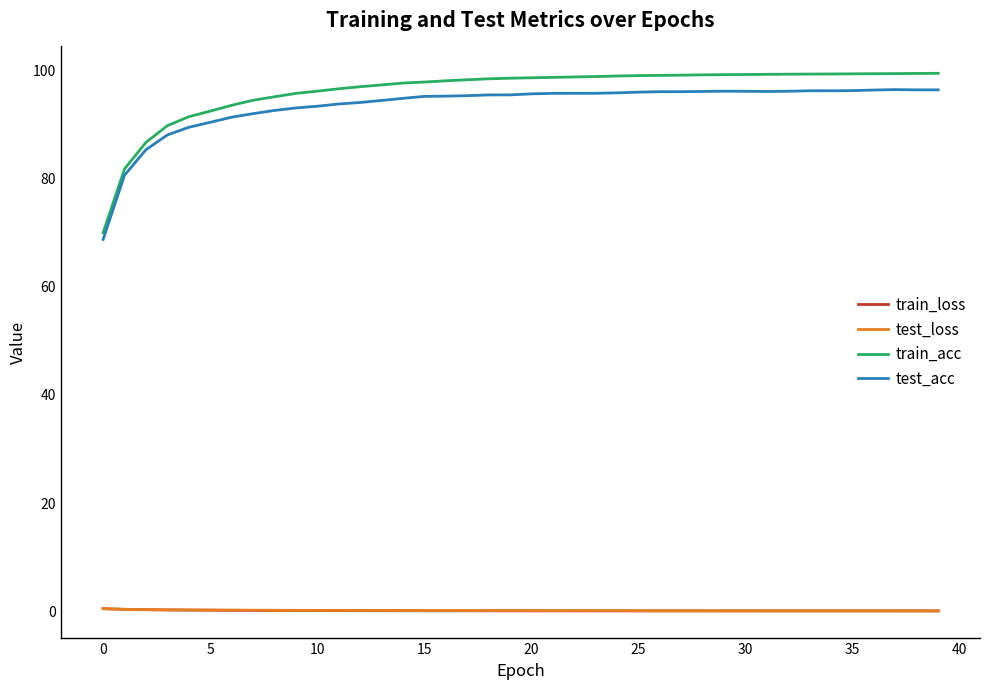

Which series has the widest spread of values?

train_acc